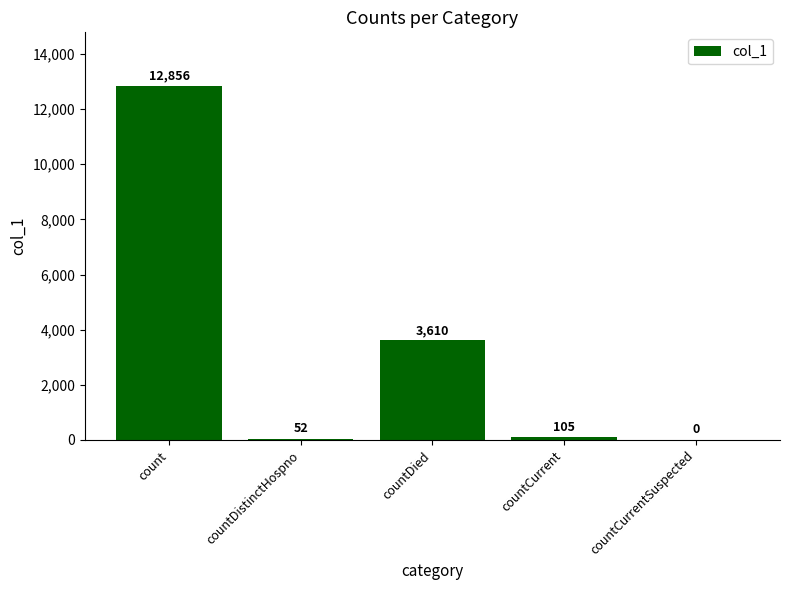

How many positive values are there?

4